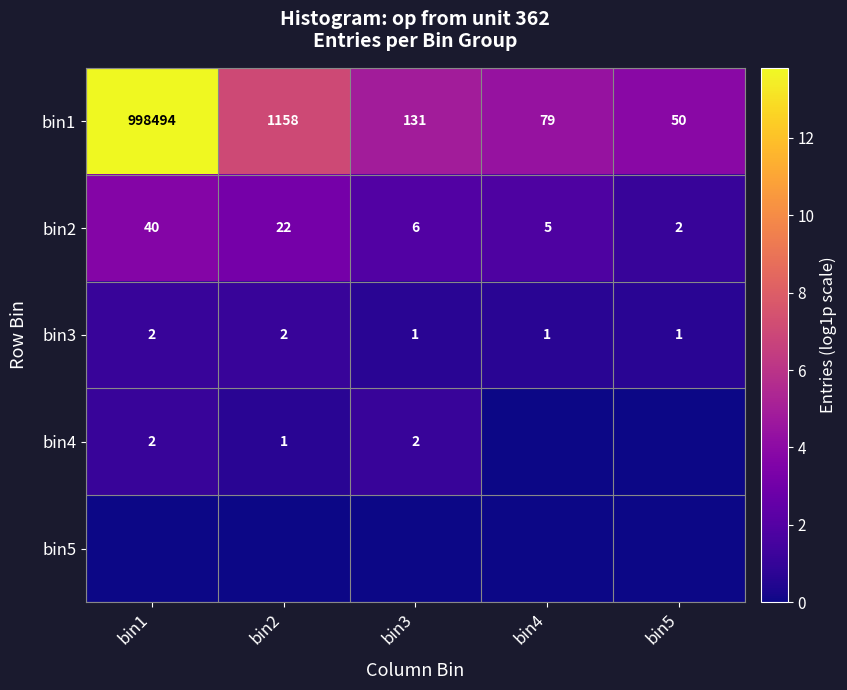

What is the sum of all bin2 values?

75